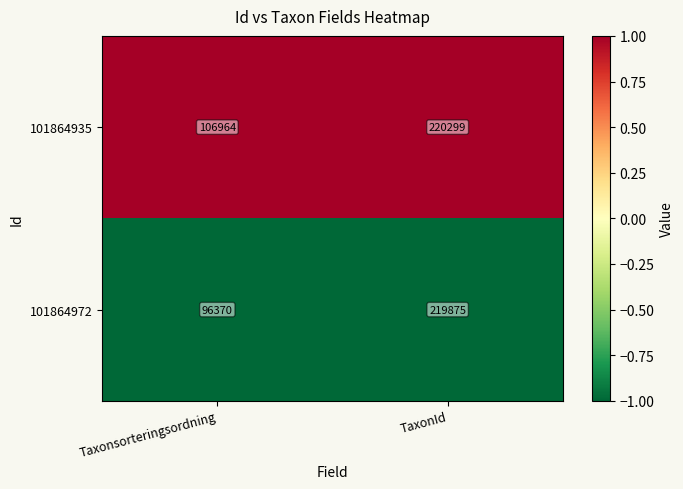

At which label is 101864972 closest to 158122?

Taxonsorteringsordning